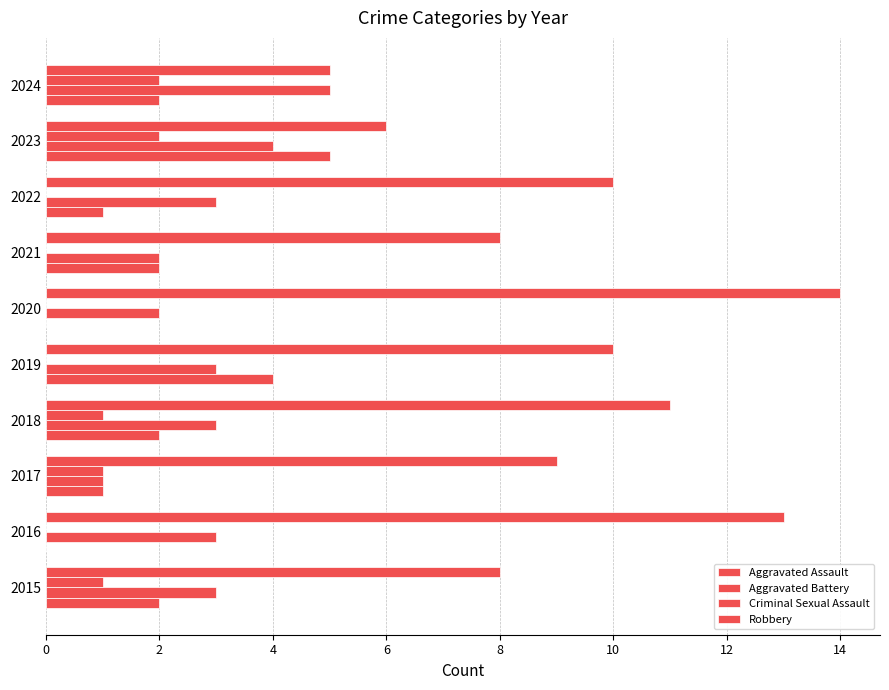

How many series are shown in this chart?

4